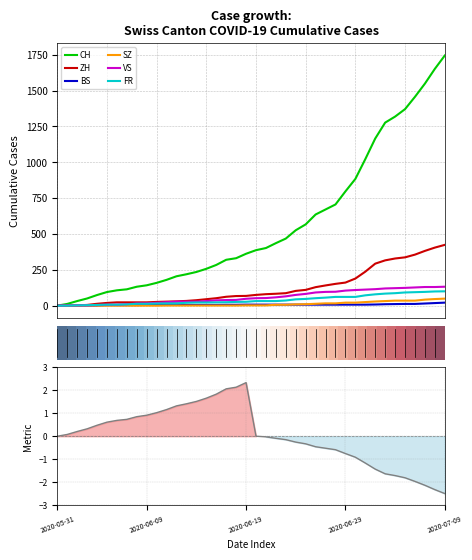

What is the highest value of the ZH series?

424